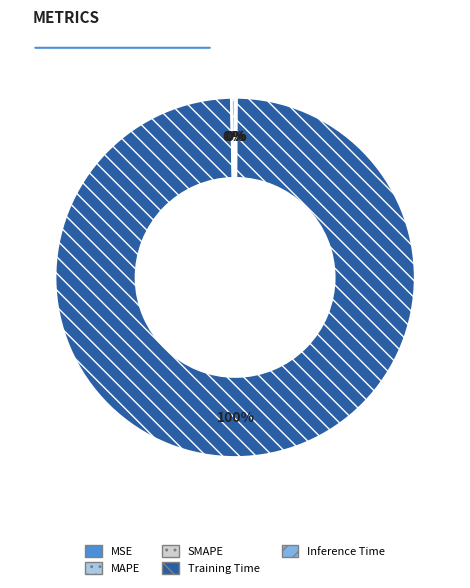

Is there a majority slice in this chart?

Yes